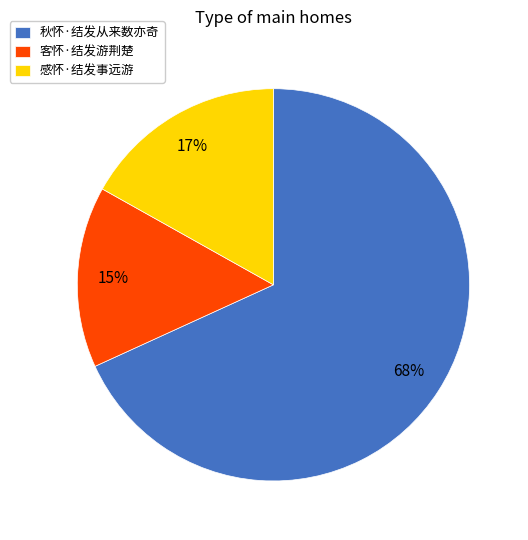

To the nearest percent, what portion does 秋怀·结发从来数亦奇 represent?

68%